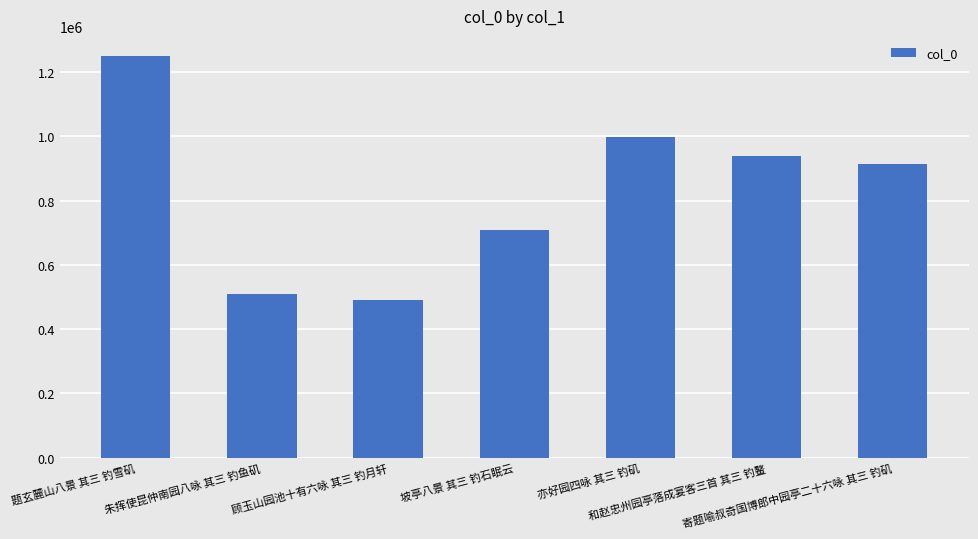

What is the difference between the second highest and second lowest values?

489532